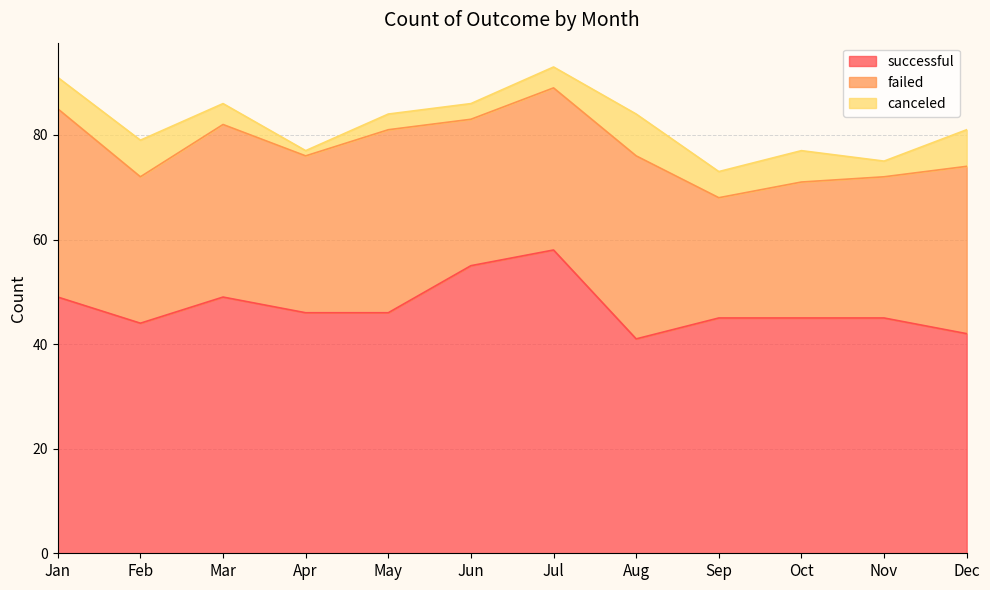

List the labels in order of successful value, largest first.

Jul, Jun, Jan, Mar, Apr, May, Sep, Oct, Nov, Feb, Dec, Aug